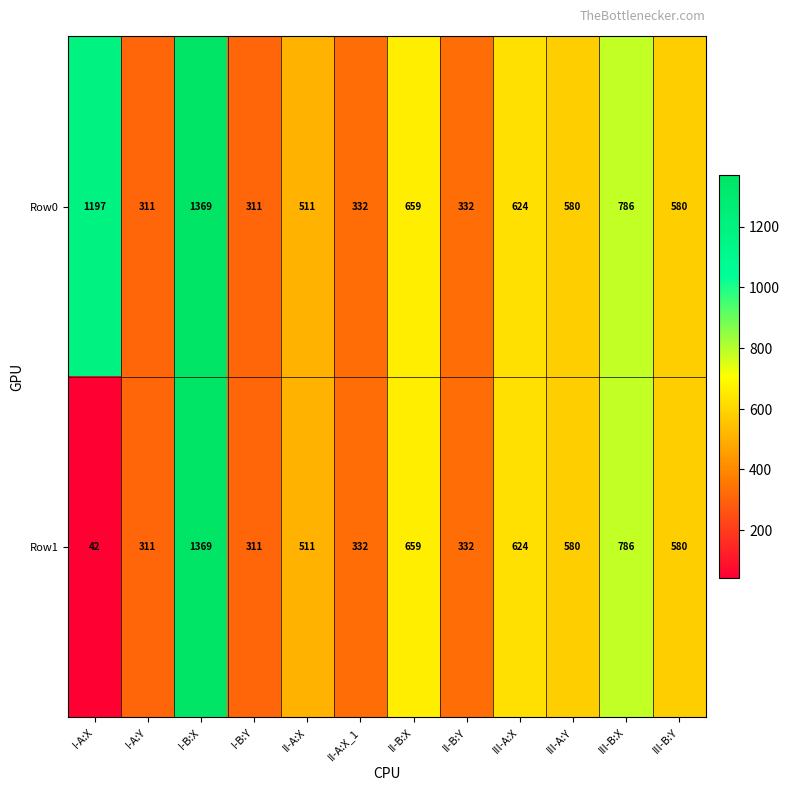

Where is Row1 nearest to the value 705?

II-B:X